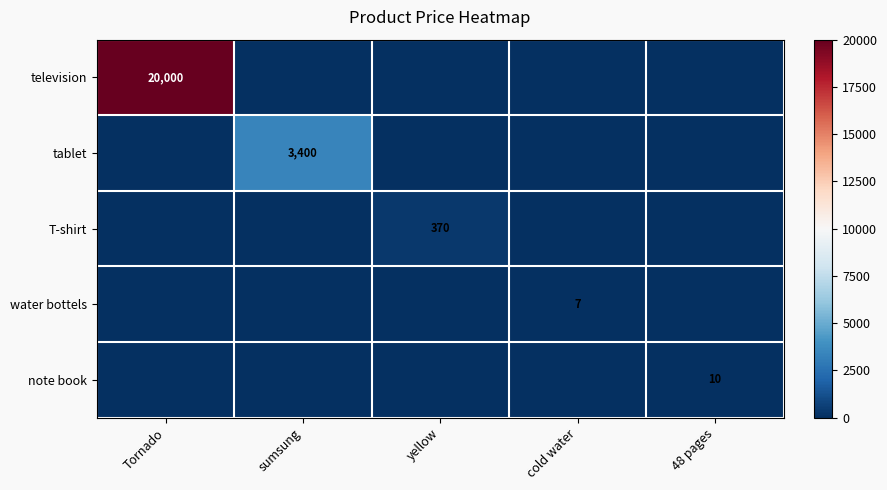

True or false: tablet has a value of 1686 at sumsung.

False